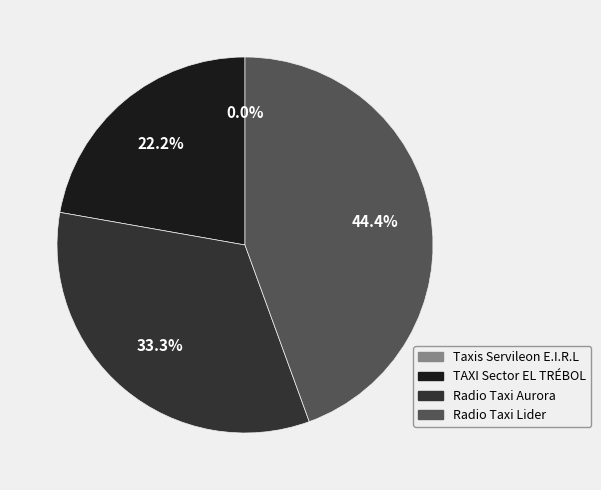

To the nearest percent, what is the difference between the TAXI Sector EL TRÉBOL and Radio Taxi Lider slice percentages?

22%